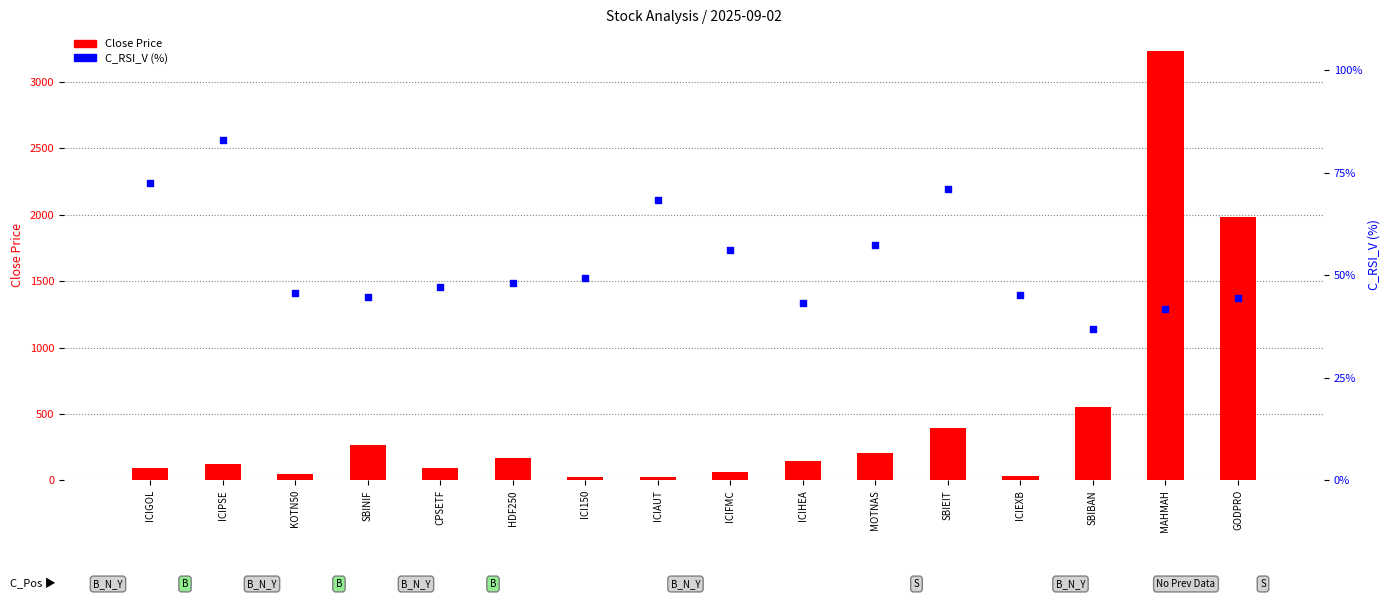

Is the value of C_RSI_V (%) at ICIPSE greater than the value of Close Price at SBIBAN?

No